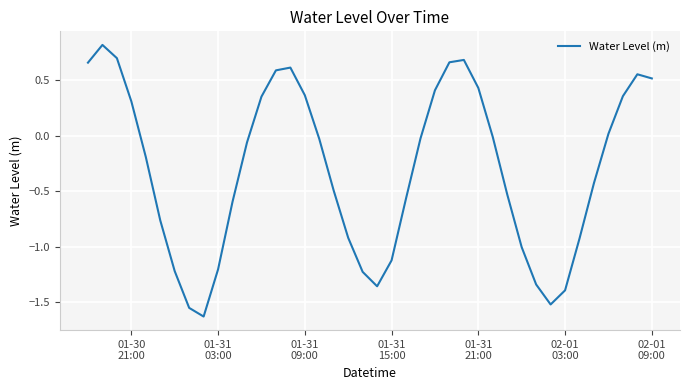

What is the maximum value shown in the chart?

0.8